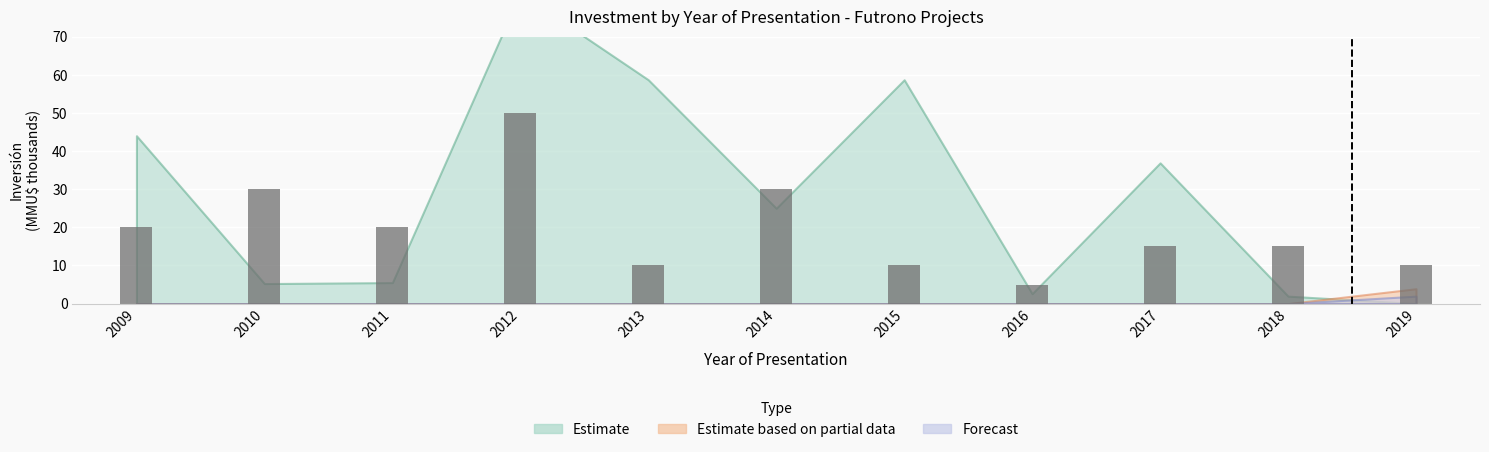

What is the smallest value displayed?

5